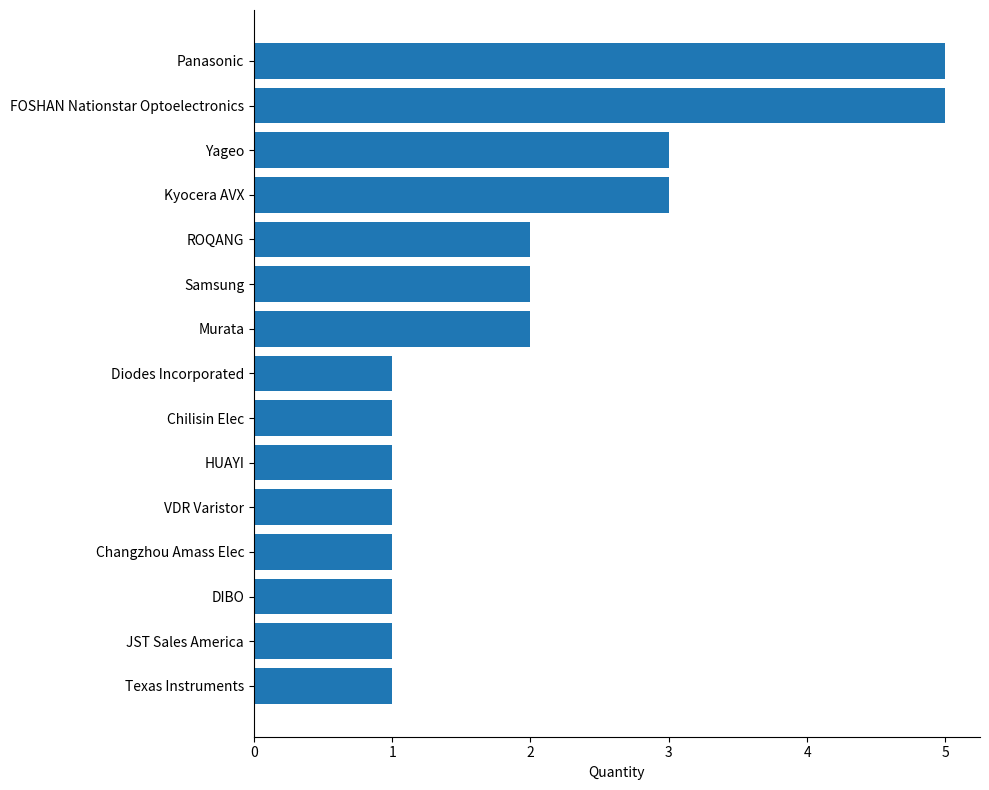

How many bars are there in total?

15